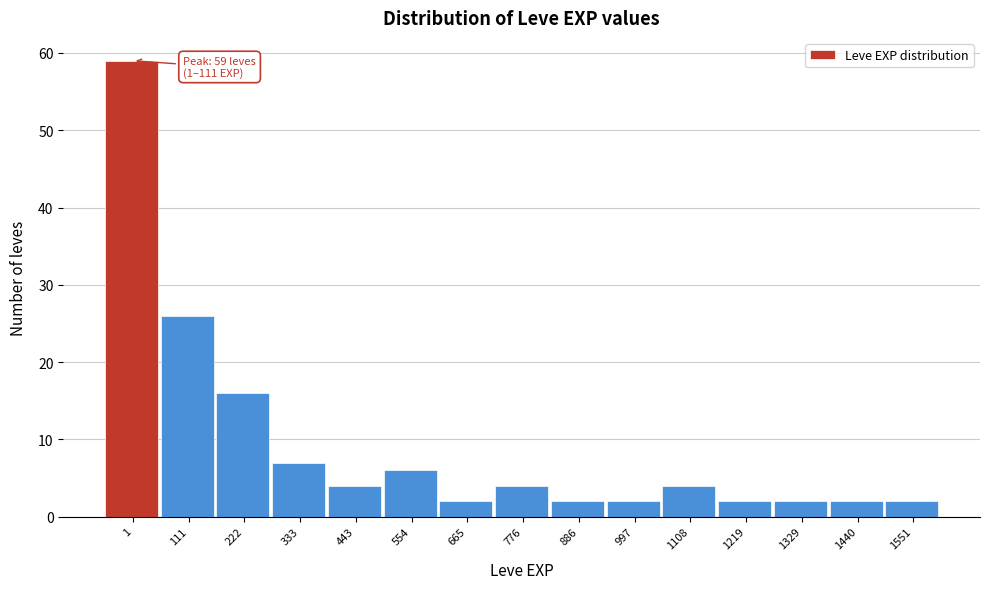

Reading left to right, list all the values displayed in this chart.

59	26	16	7	4	6	2	4	2	2	4	2	2	2	2